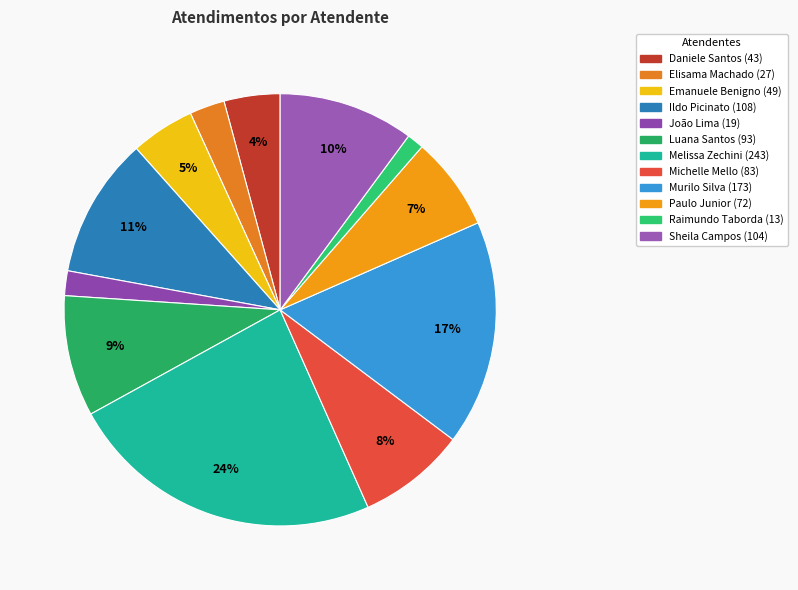

To the nearest percent, what is the average slice percentage?

8%